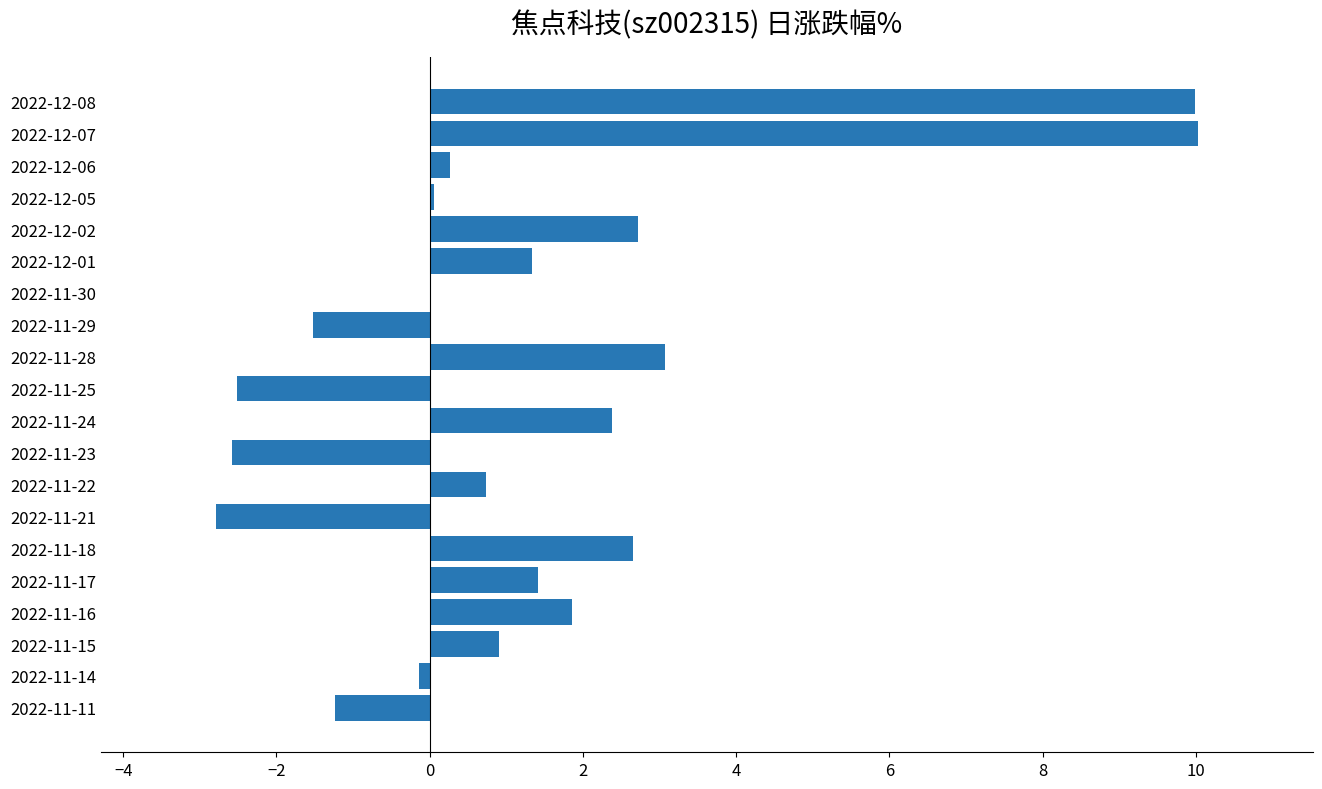

Where is the data nearest to the value 3?

2022-11-28